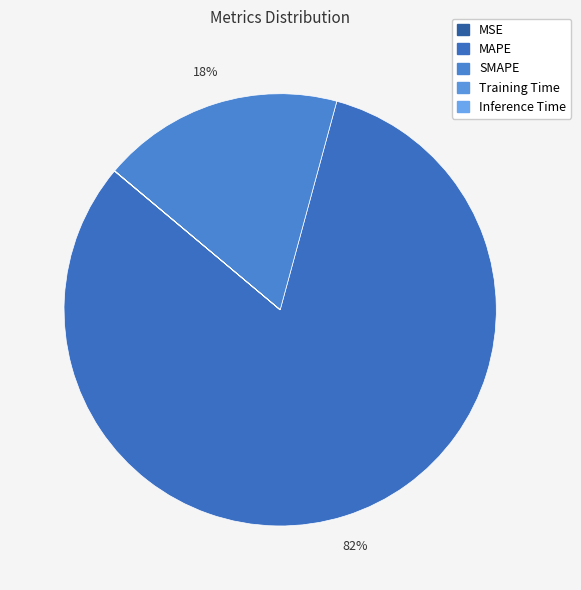

How many segments does this pie chart have?

5